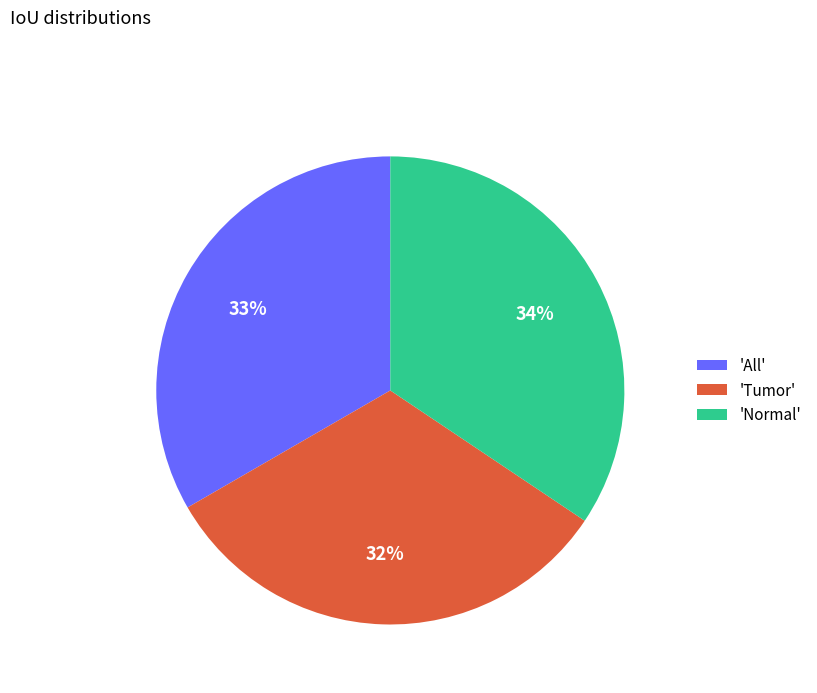

Between 'Tumor' and 'Normal', which is larger?

'Normal'